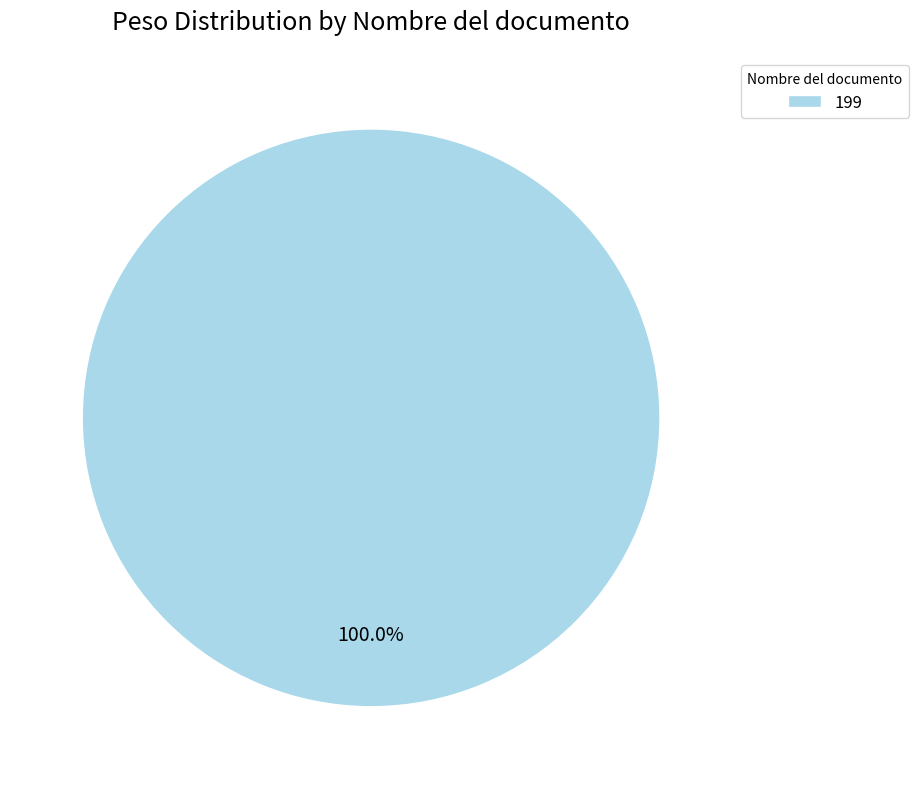

Rank the categories by value from highest to lowest.

199